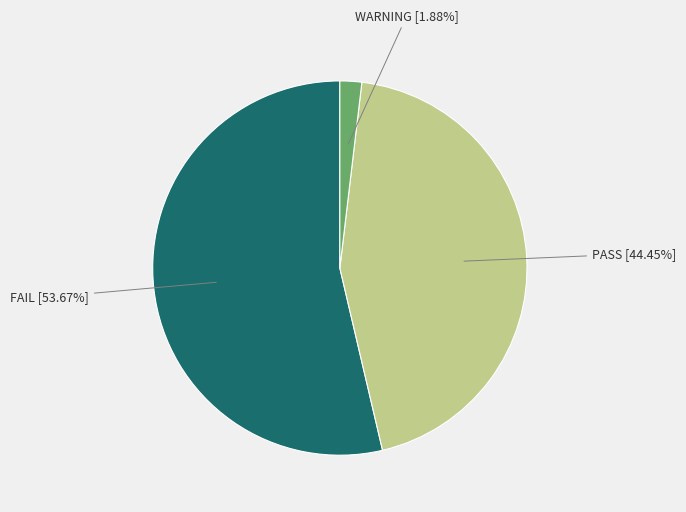

How many segments does this pie chart have?

3